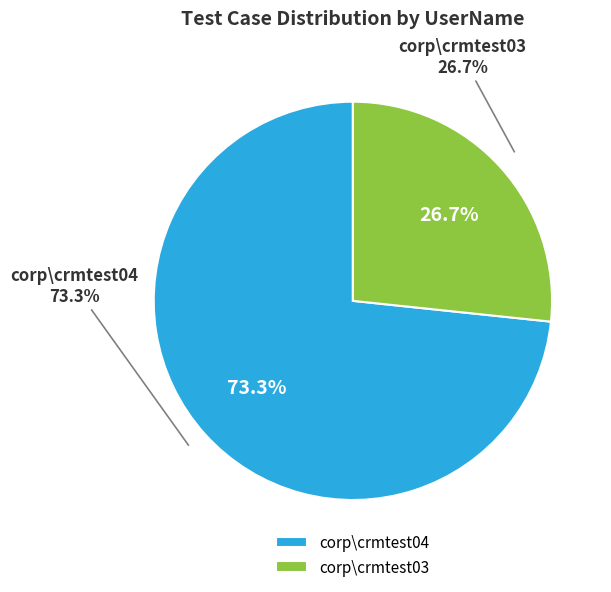

Is there a majority slice in this chart?

Yes